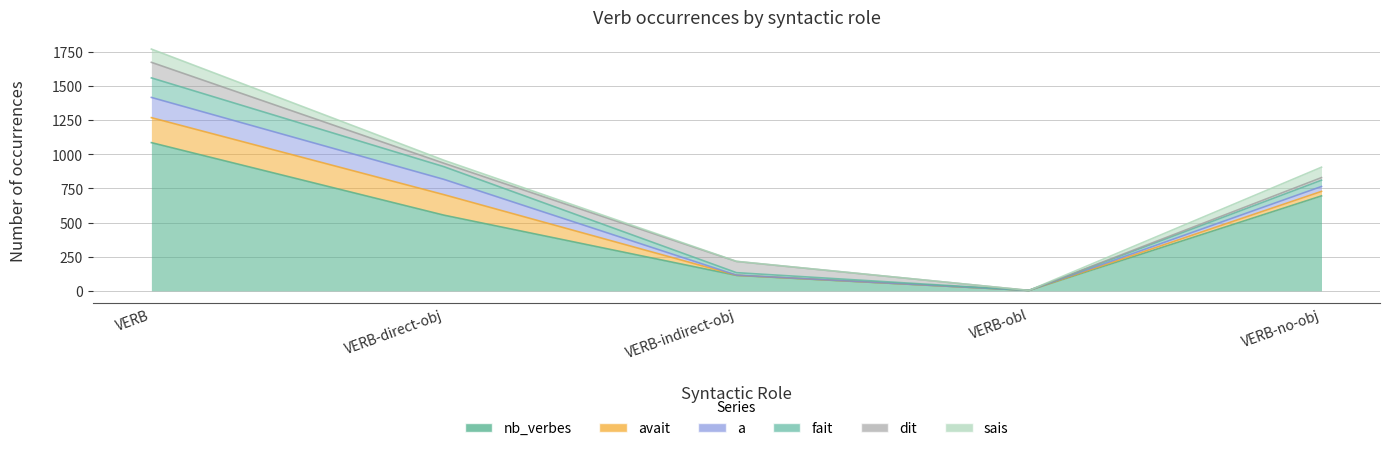

Between VERB-indirect-obj and VERB-no-obj, which series saw the biggest shift?

nb_verbes